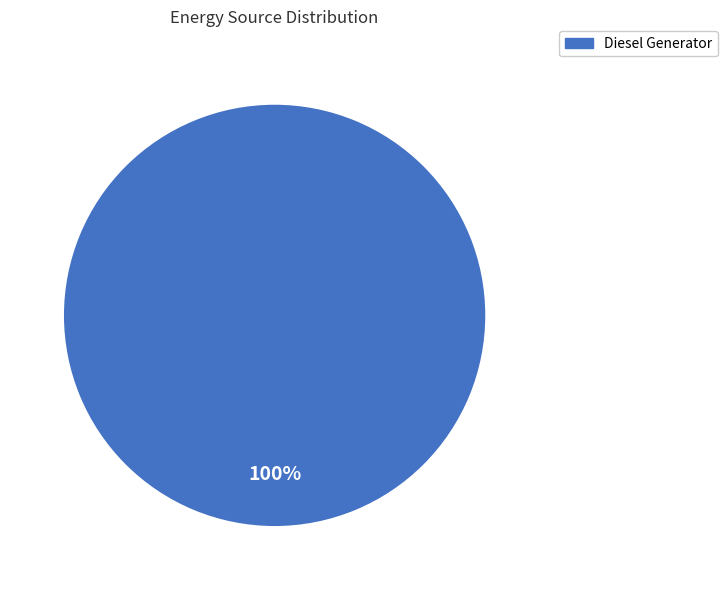

Is there a majority slice in this chart?

Yes